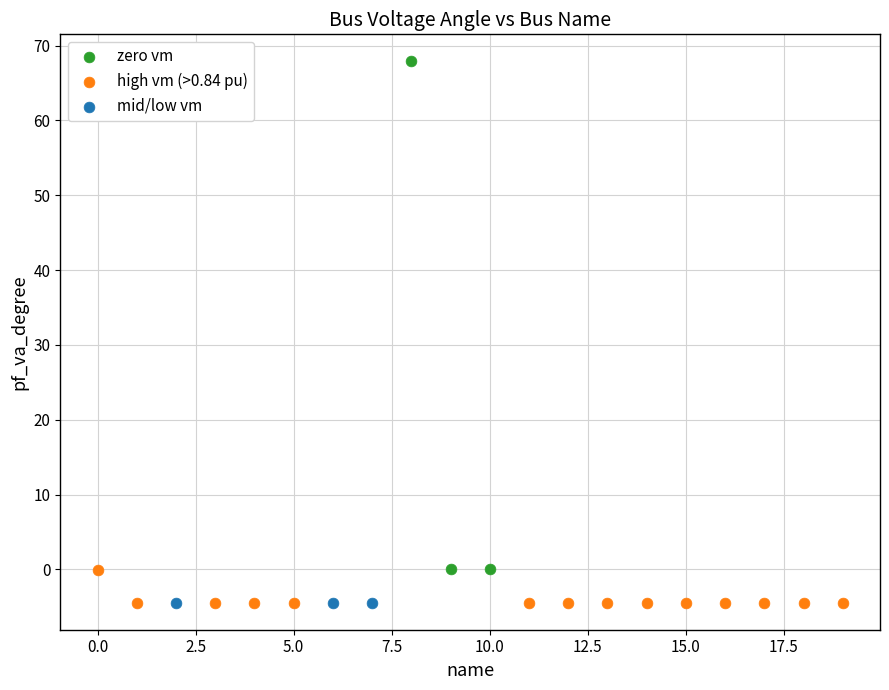

Which series has the widest spread of Y values?

zero vm